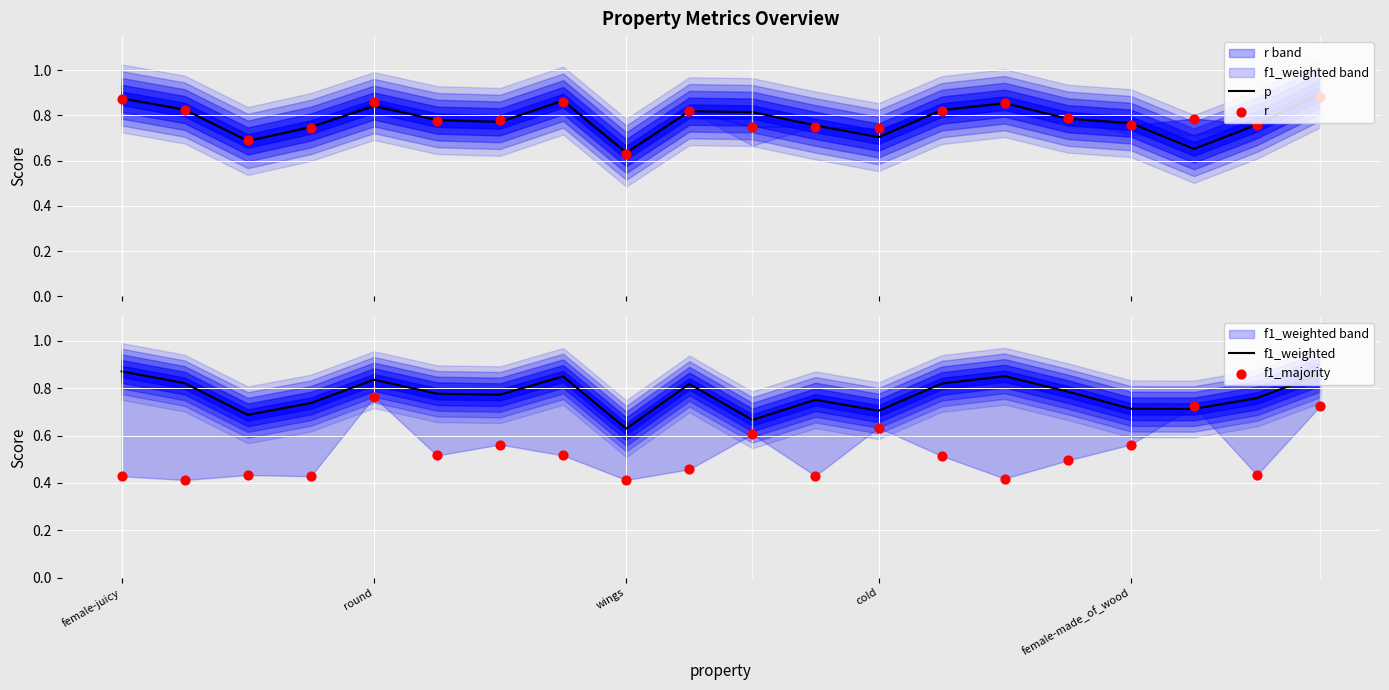

Which series has the largest total across all categories?

r